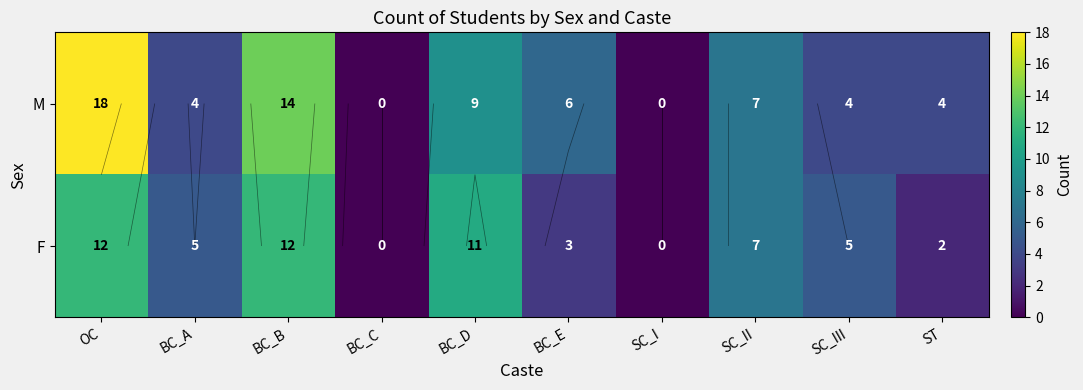

What is the difference between the F values at BC_B and BC_A?

7